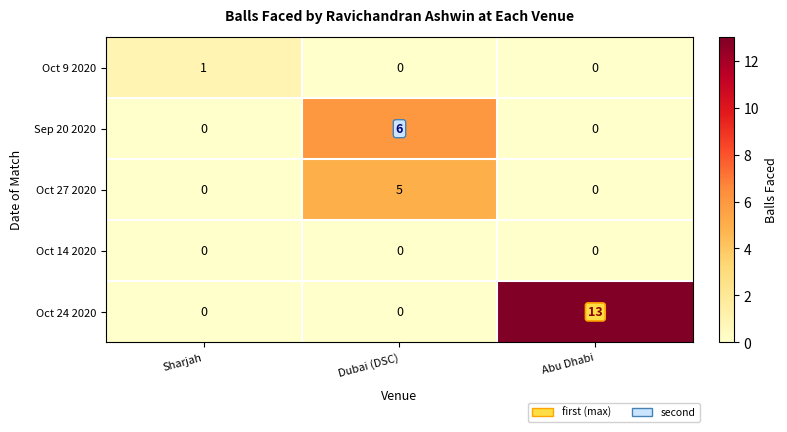

Reading right to left, transcribe all the data shown in this chart.

Oct 9 2020: Abu Dhabi=0	Dubai (DSC)=0	Sharjah=1
Sep 20 2020: Abu Dhabi=0	Dubai (DSC)=6	Sharjah=0
Oct 27 2020: Abu Dhabi=0	Dubai (DSC)=5	Sharjah=0
Oct 14 2020: Abu Dhabi=0	Dubai (DSC)=0	Sharjah=0
Oct 24 2020: Abu Dhabi=13	Dubai (DSC)=0	Sharjah=0